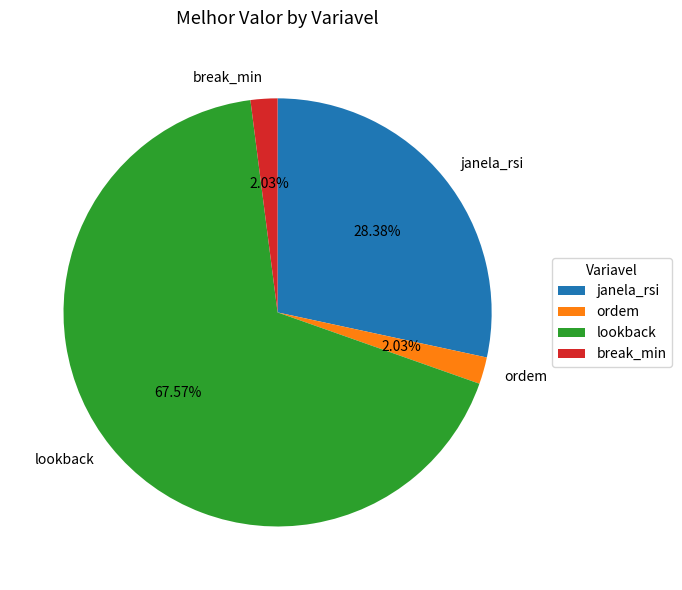

Is it true that janela_rsi is 28% of the pie?

True